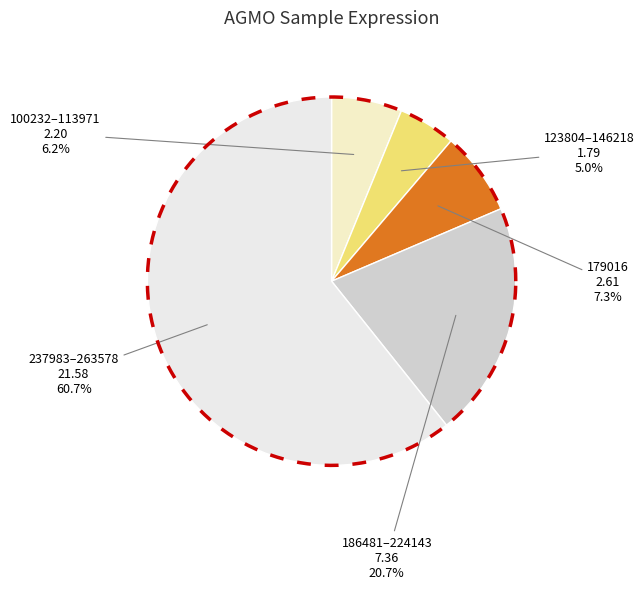

Which has a higher value, 113971 or 258135?

258135